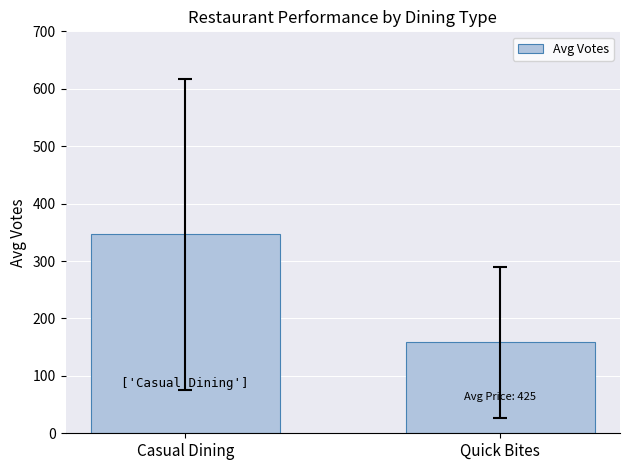

The value at Quick Bites is 241.2. True or false?

False